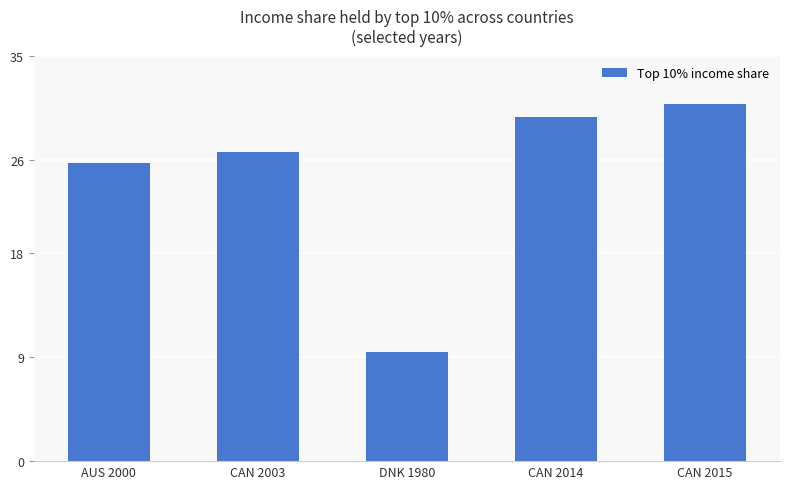

Between CAN 2014 and AUS 2000, which is larger?

CAN 2014